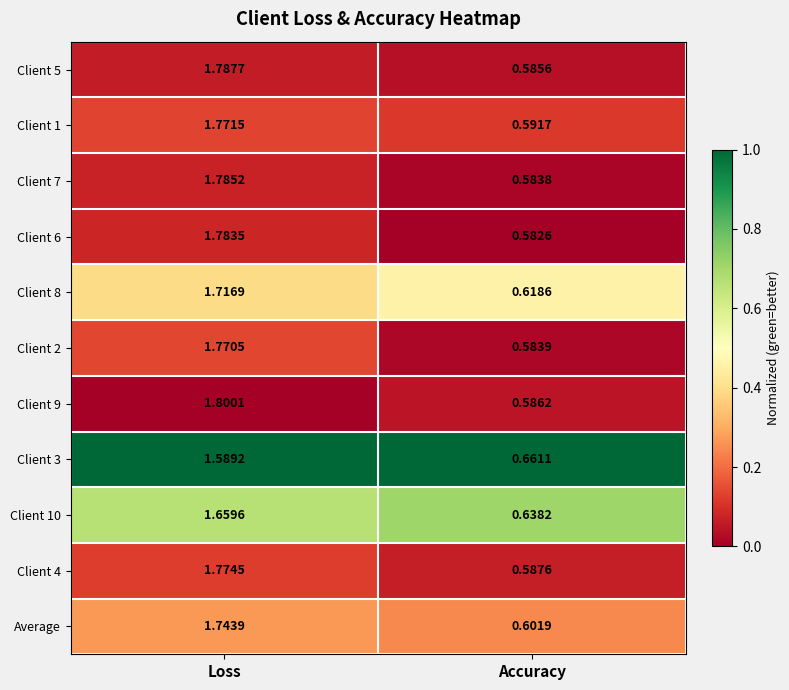

Which series has the largest range (max minus min)?

Client 9